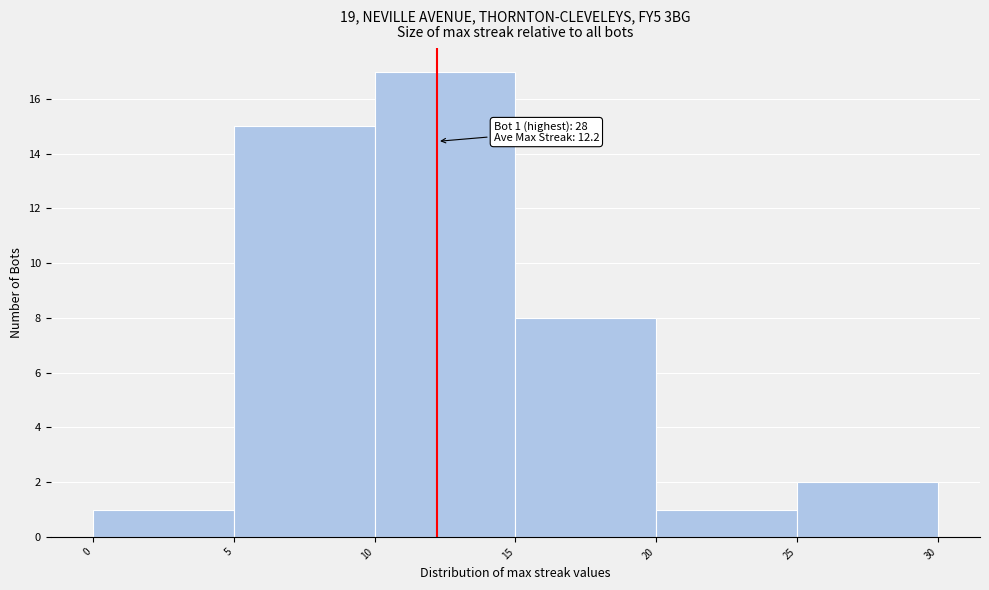

Over which range of the x-axis is the bar tallest?

10 to 15